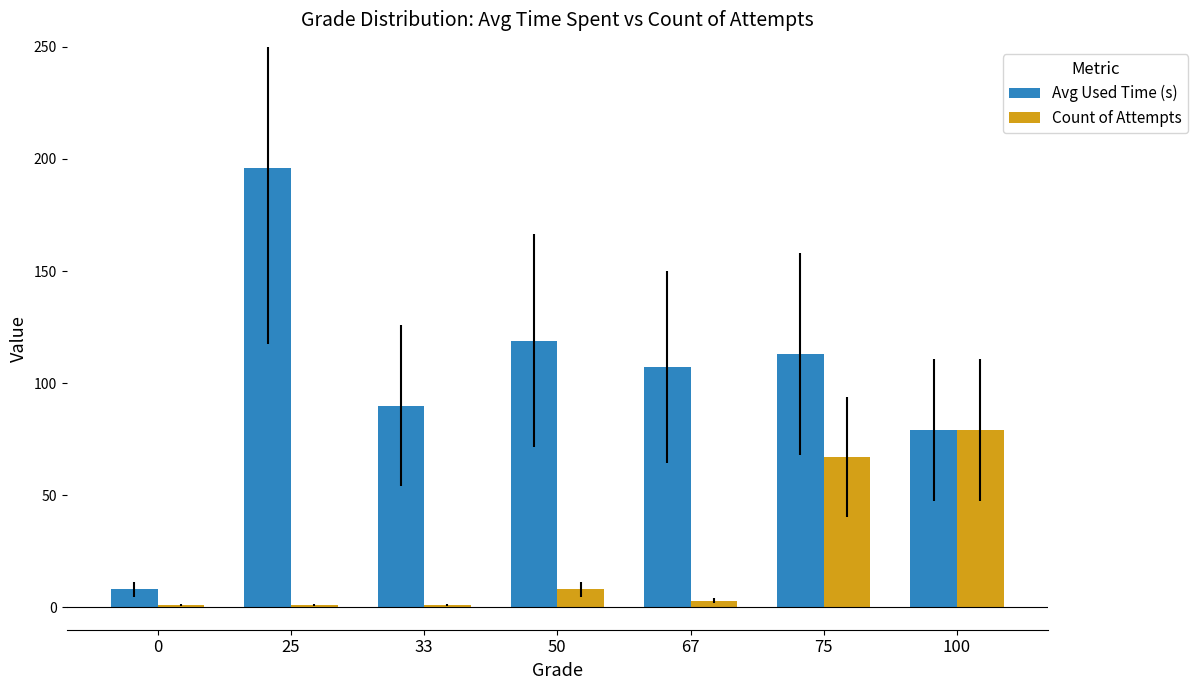

At 75, list the series in order from largest to smallest.

Avg Used Time (s), Count of Attempts